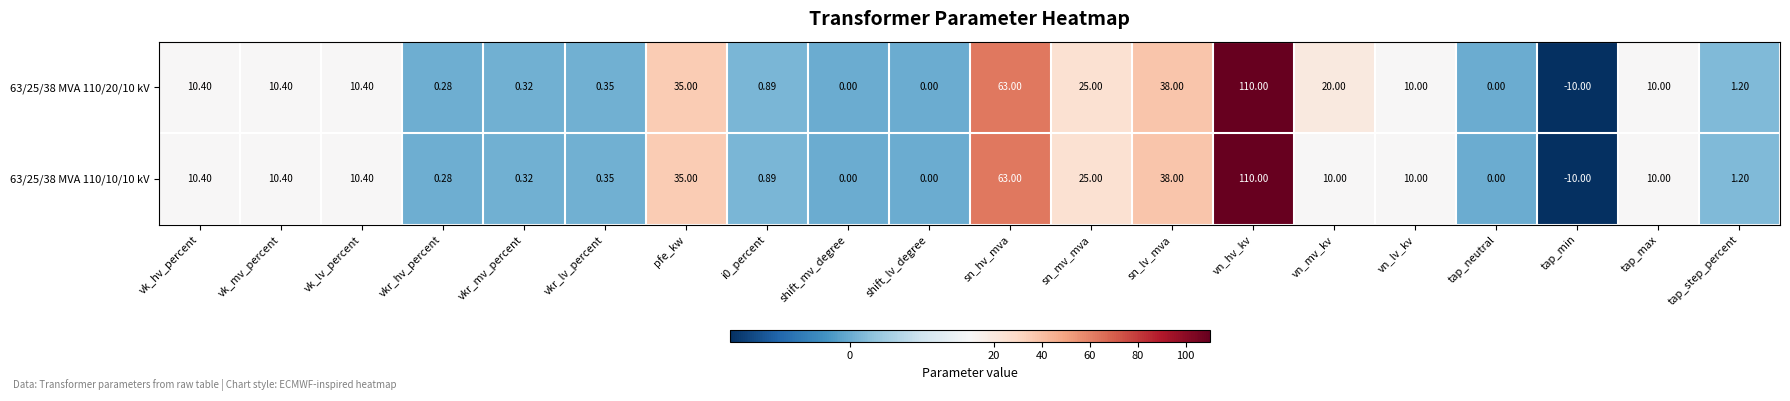

At which category does the chart reach its peak across all series?

vn_hv_kv